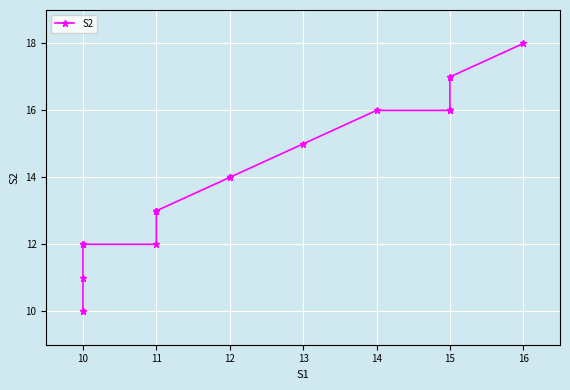

What is the difference between the maximum and minimum values?

8